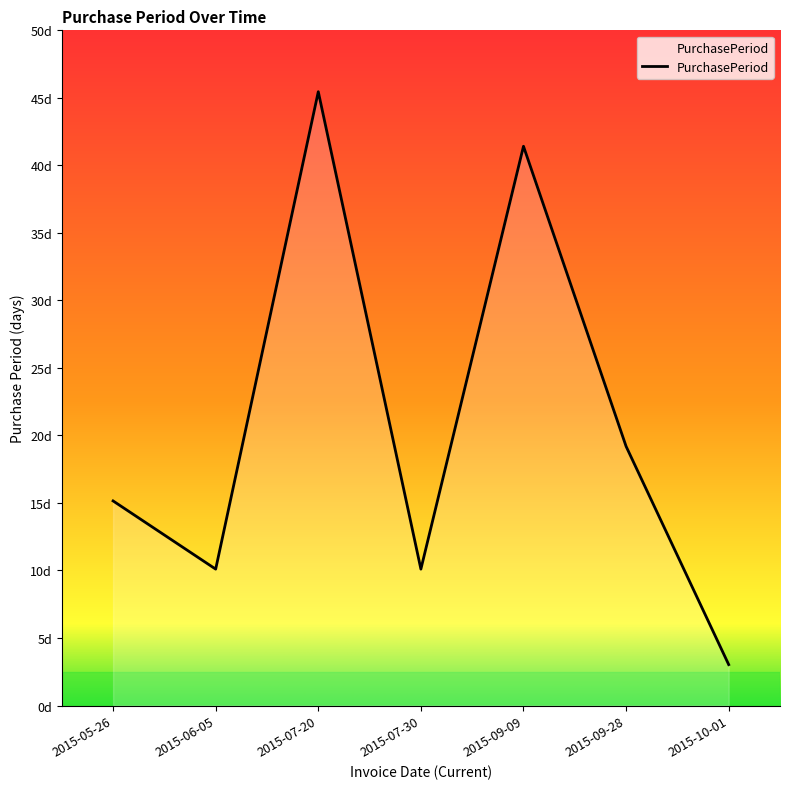

What is the greatest value displayed?

45